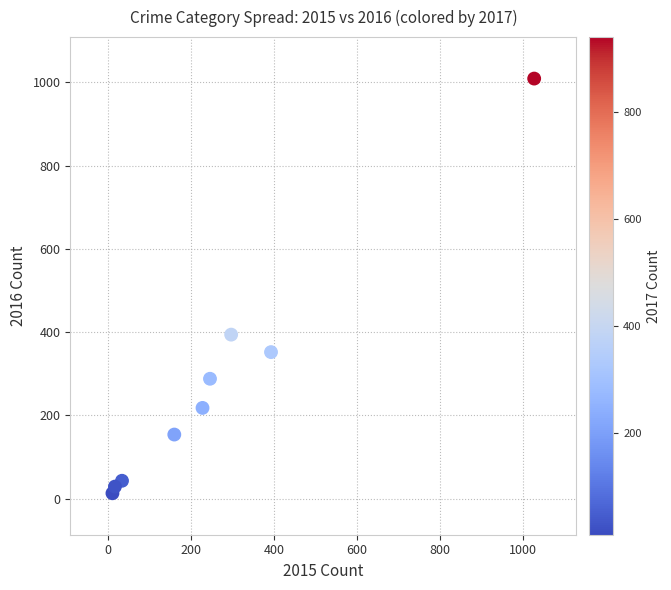

What is the average Y value?

278